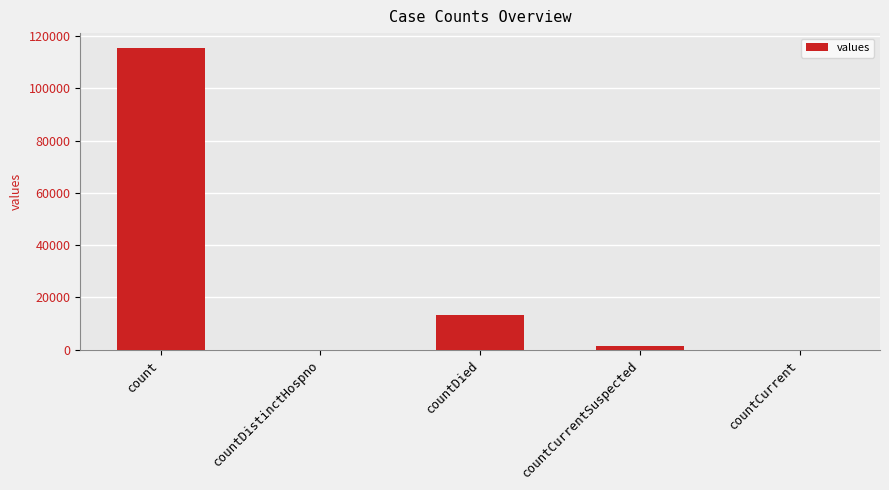

The chart shows a value of 0 at countDistinctHospno. True or false?

True